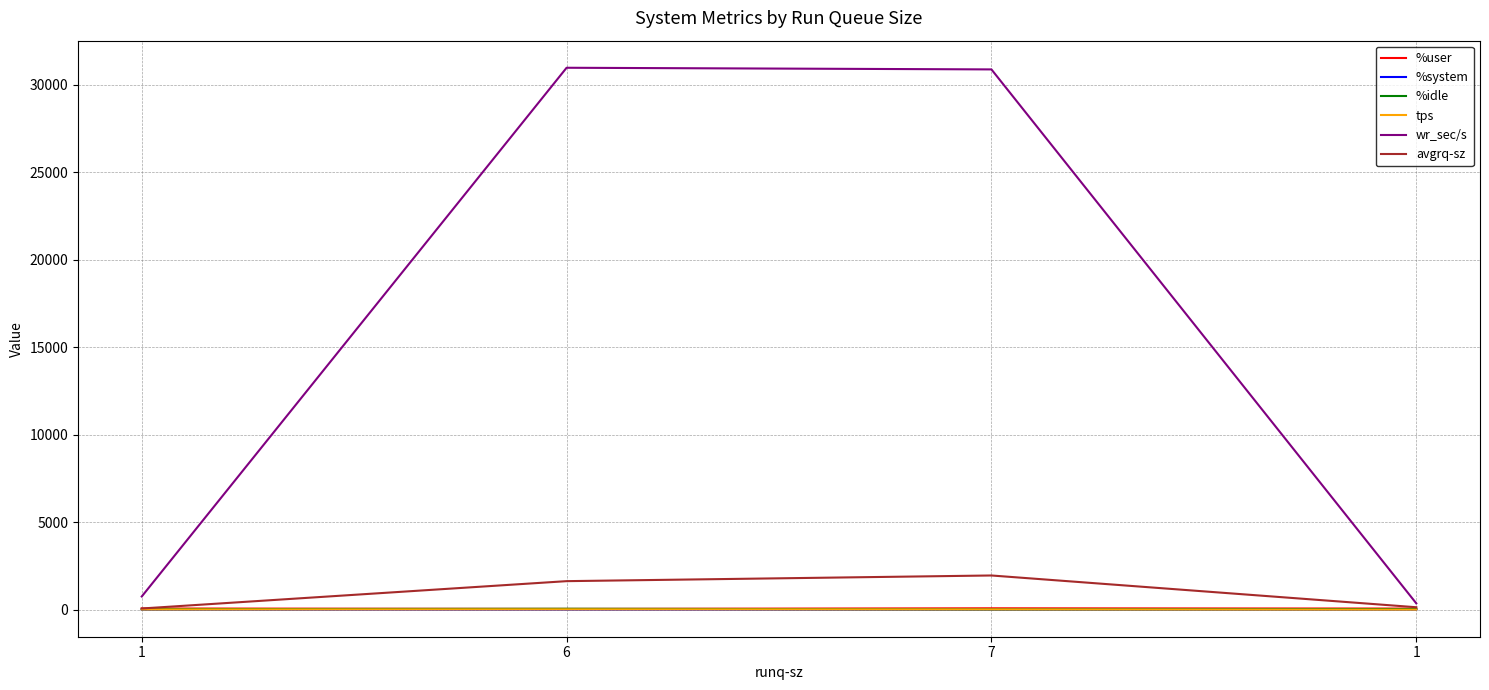

True or false: %system has a value of 5.3 at 7.

False